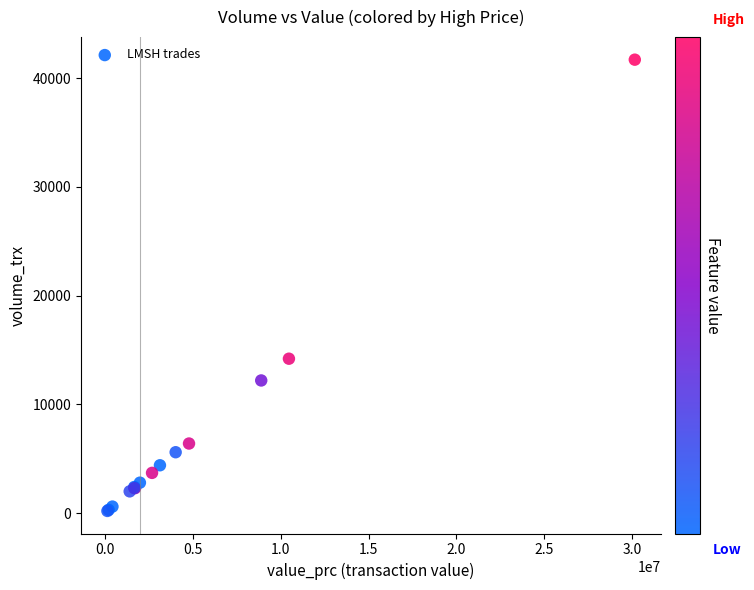

What Y value in the scatter plot is closest to 20950?

14200